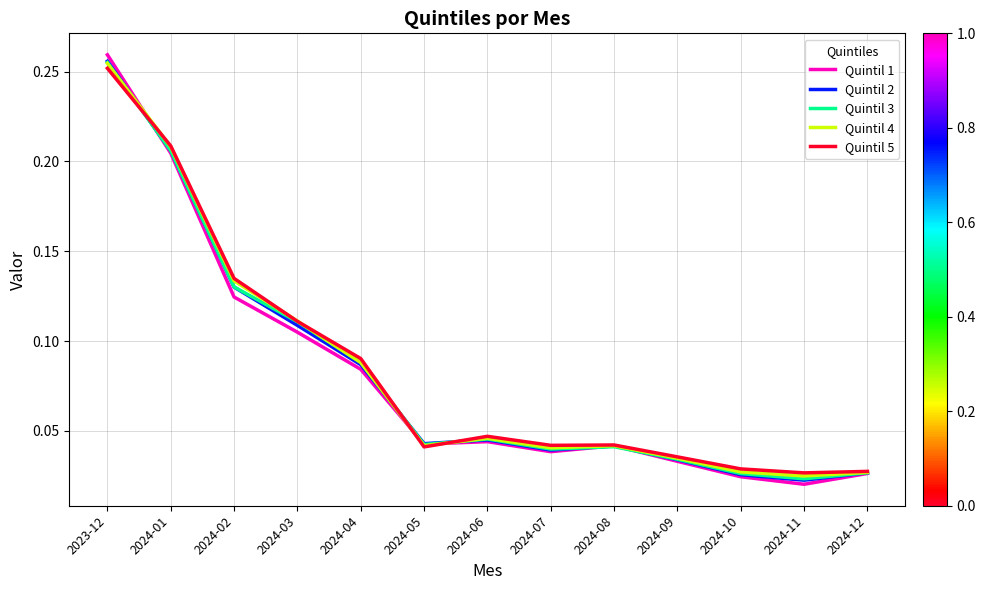

Which series has the largest range (max minus min)?

Quintil 1